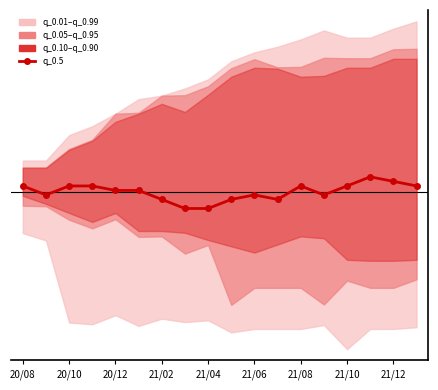

What is the difference between the values at 21/02 and 21/12?

2.0